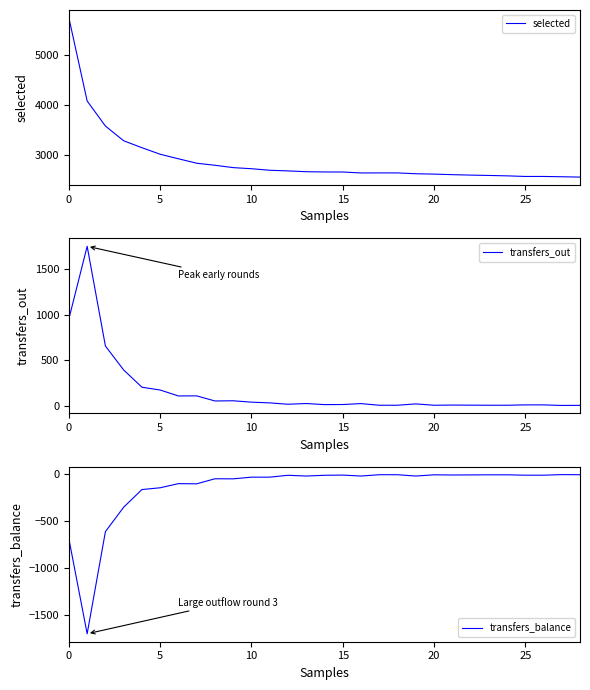

What are all the series names shown in the legend?

selected, transfers_out, transfers_balance